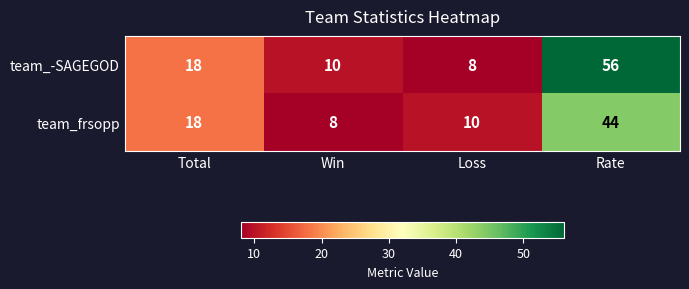

At which category is the sum across all series the highest?

Rate